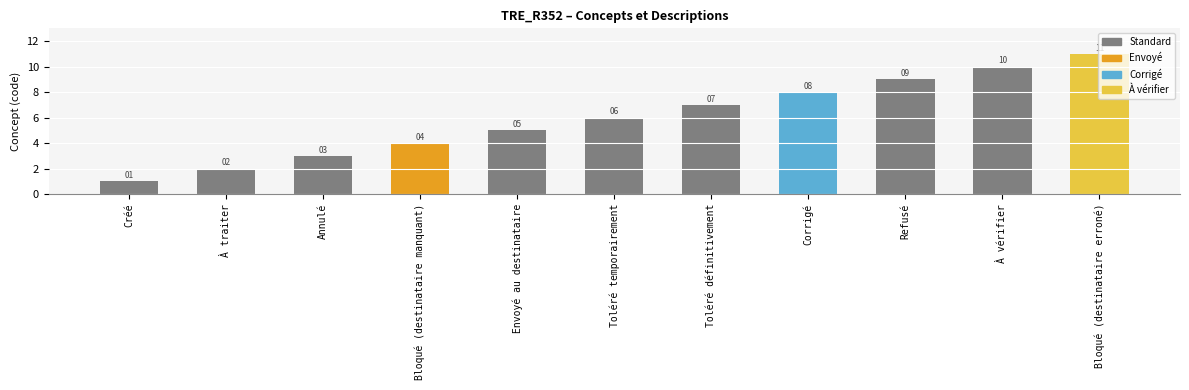

Is it true that the value at Toléré temporairement is 6?

True